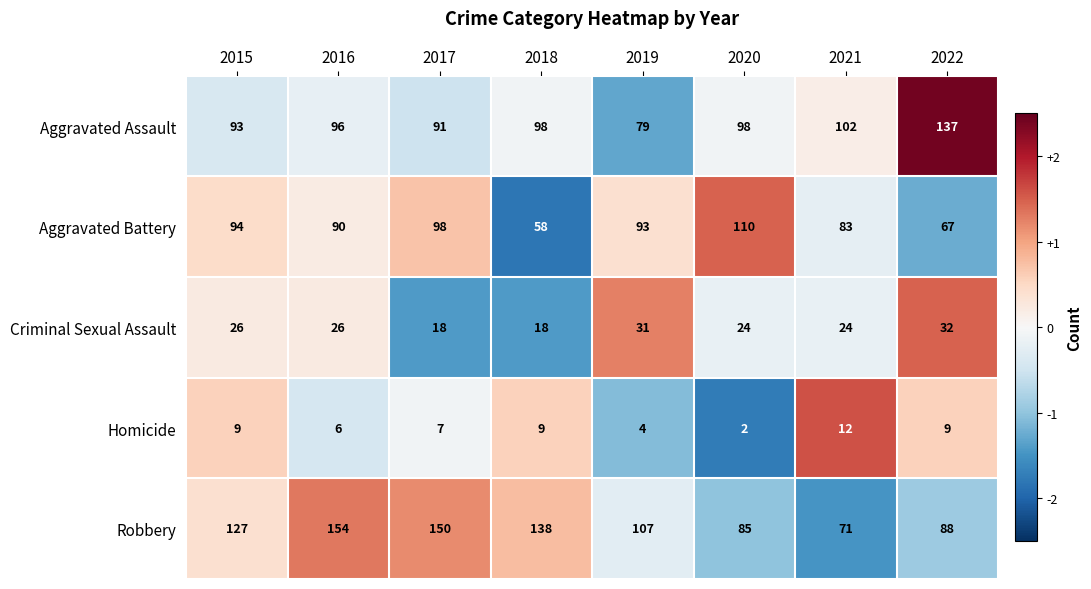

Read the Aggravated Assault value at 2016, to the nearest 5.

95